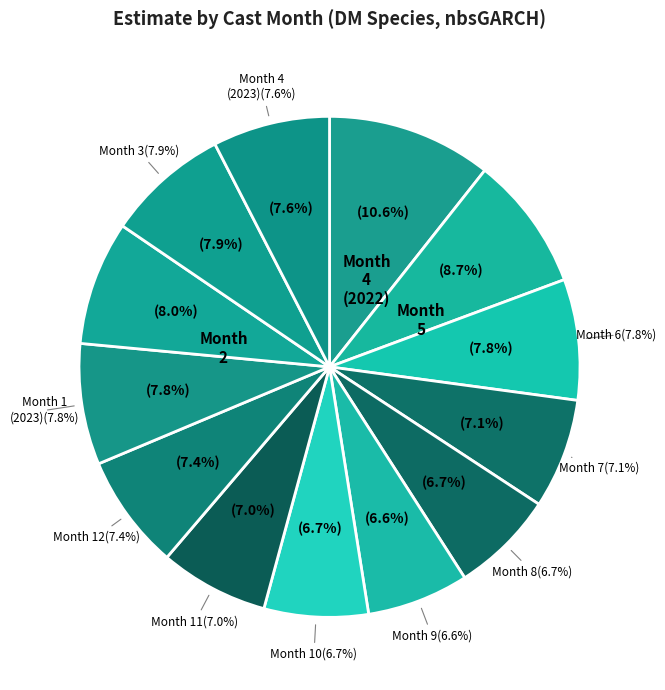

Combined, what portion of the pie is Month 5 and Month 7?

15.8%